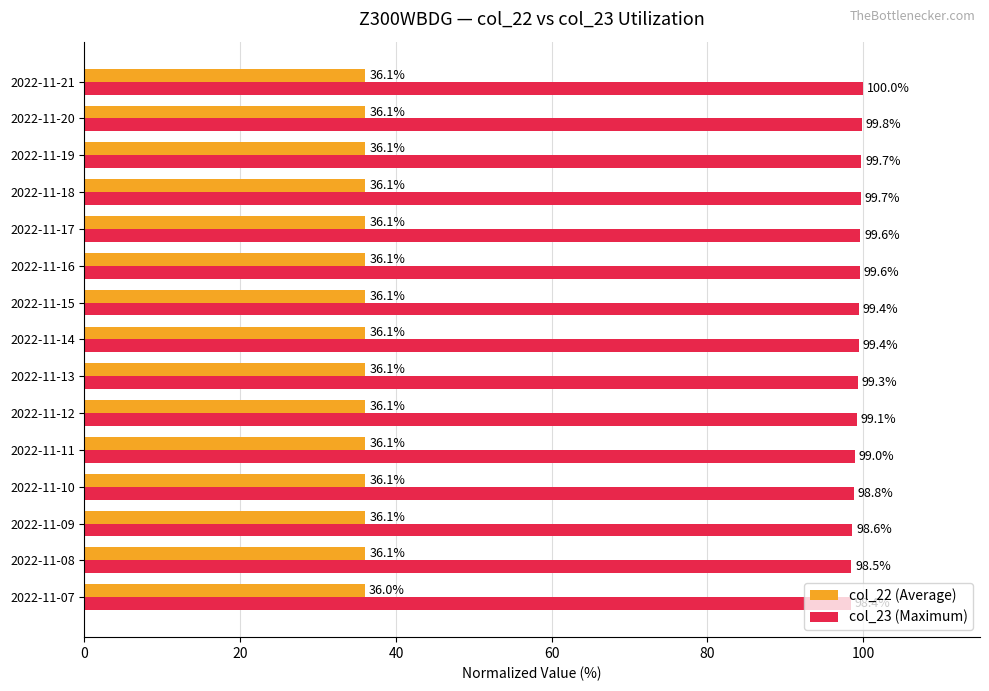

List the series in order of their overall mean, highest first.

col_23 (Maximum), col_22 (Average)